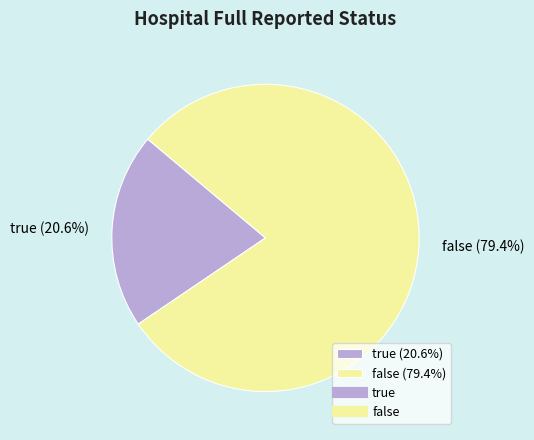

Do false and true together represent more than half of the pie?

Yes